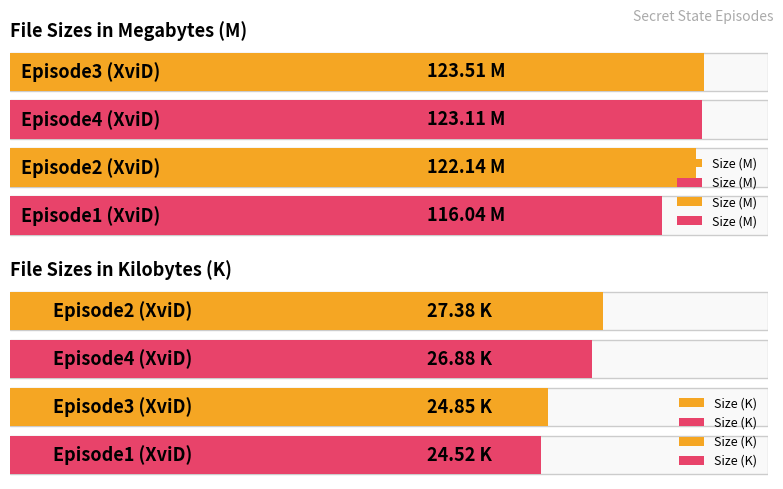

What is the difference between the maximum and minimum values in the Size (K) series?

2.9